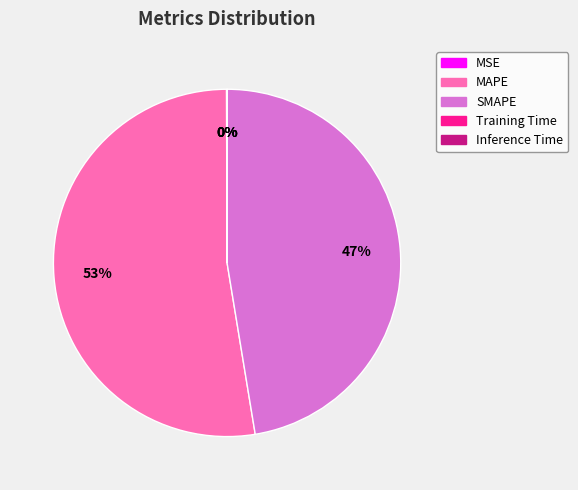

Which category has the biggest portion of the pie?

MAPE